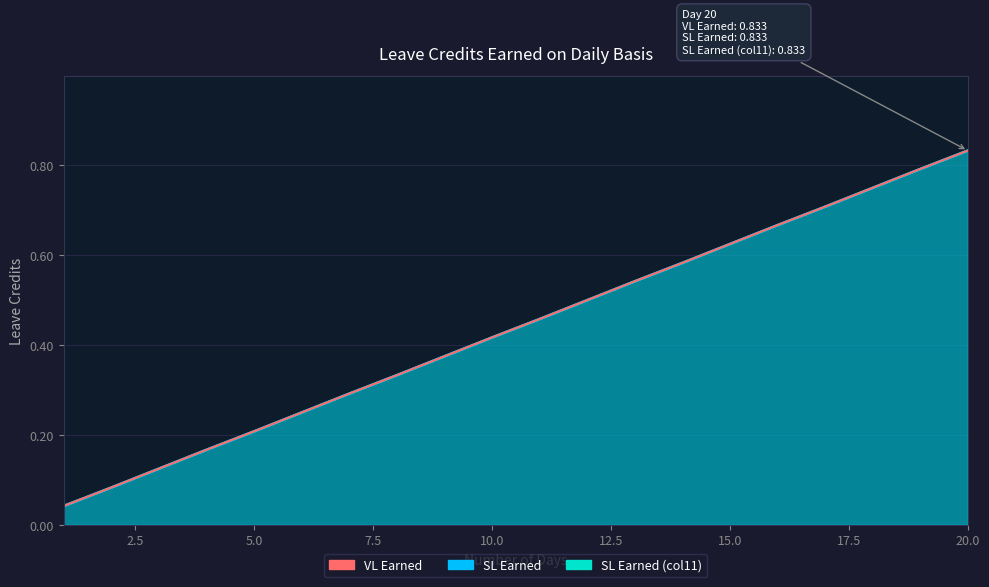

What is the maximum value shown in the chart?

0.8